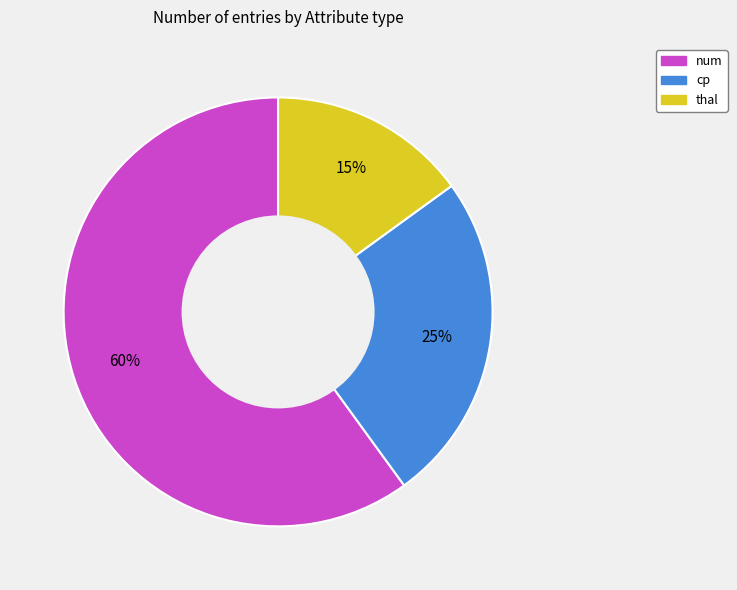

What is the largest slice in the pie chart?

num